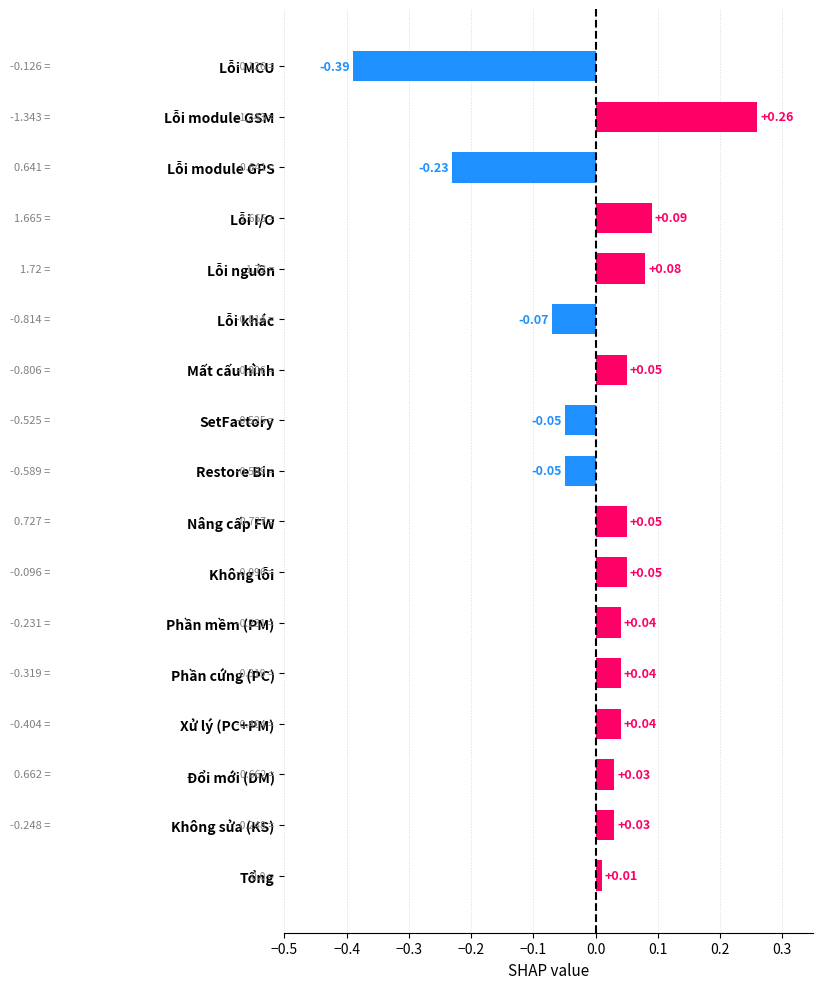

What is the change in value from Lỗi module GPS to Không lỗi?

+0.3